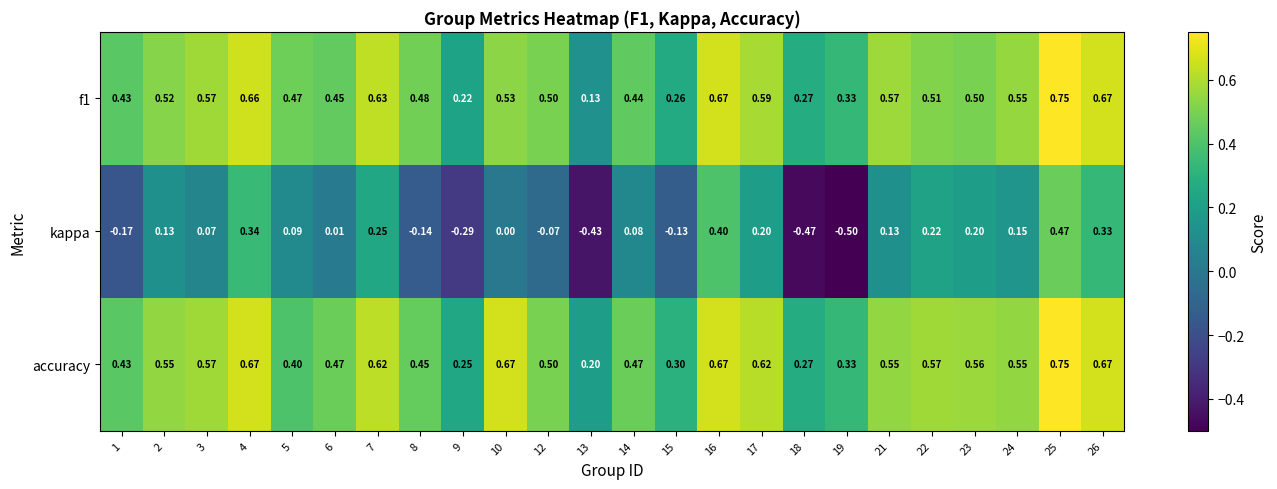

At which category does the chart reach its peak across all series?

25